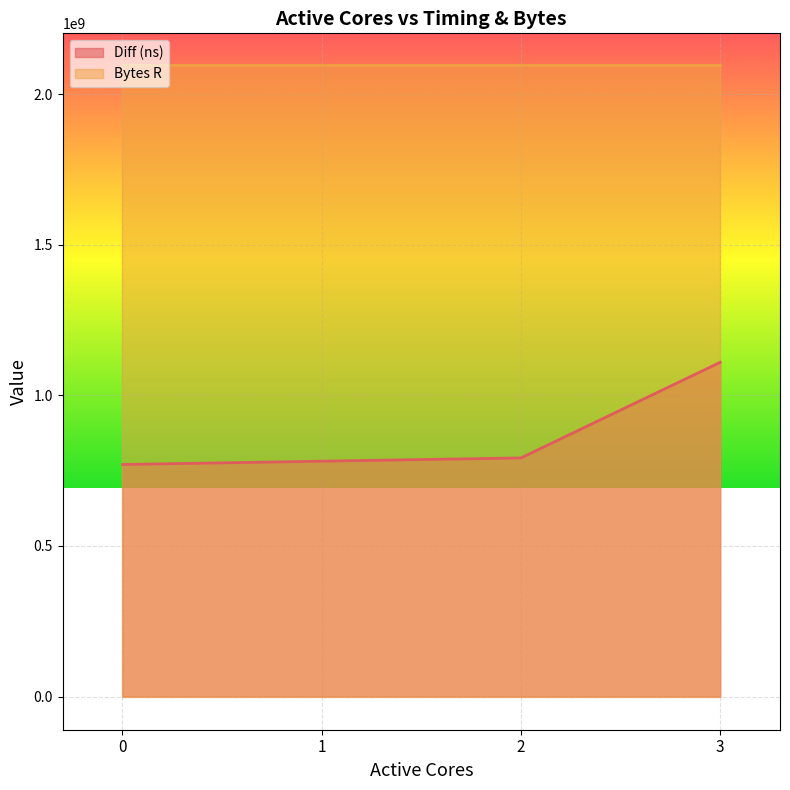

Where is the data nearest to the value 940157022?

2